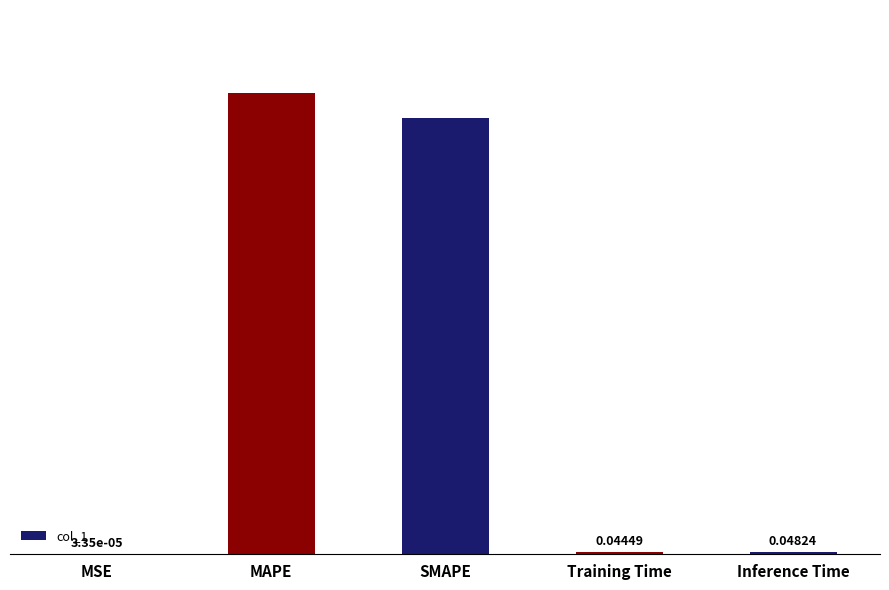

What is the change in value from MSE to MAPE?

+11.3